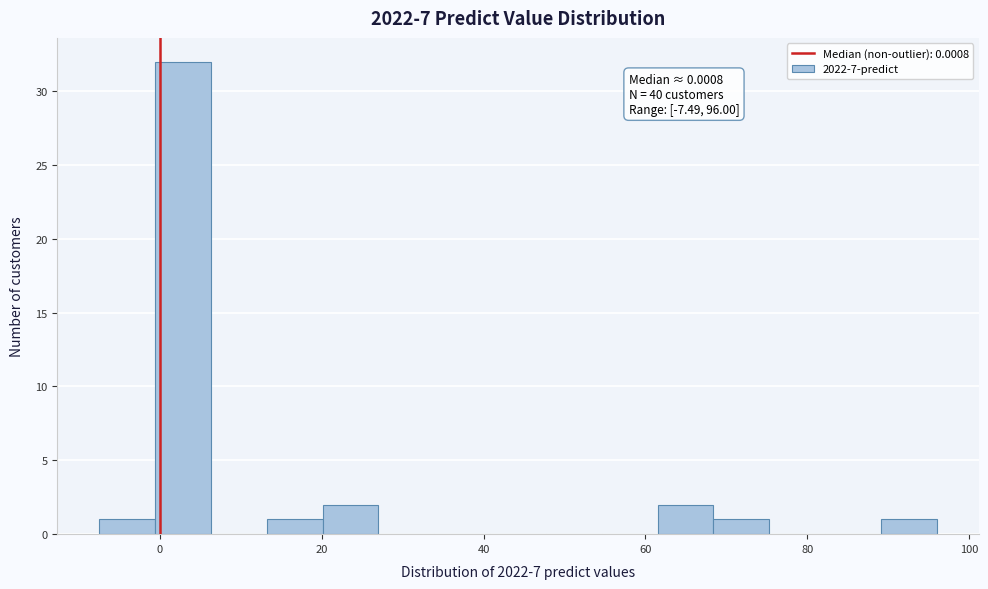

Read against the x-axis, roughly where is the centre of the tallest bar?

2